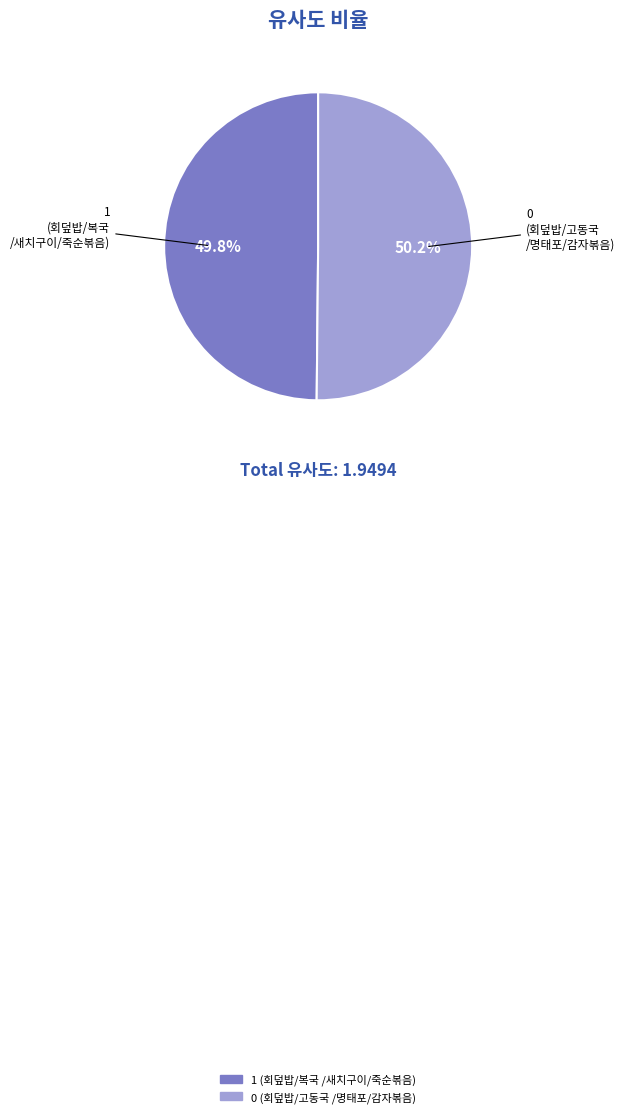

Is there any slice that represents more than half of the pie?

Yes